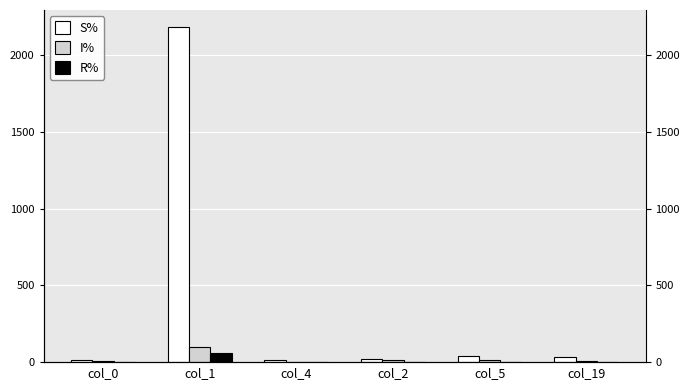

Are the bars horizontal?

No